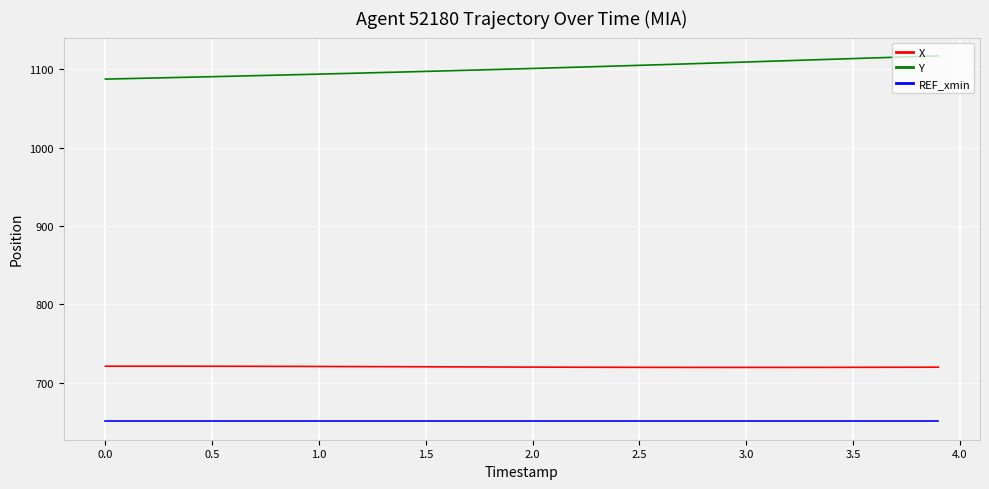

How many lines are shown in the chart?

3